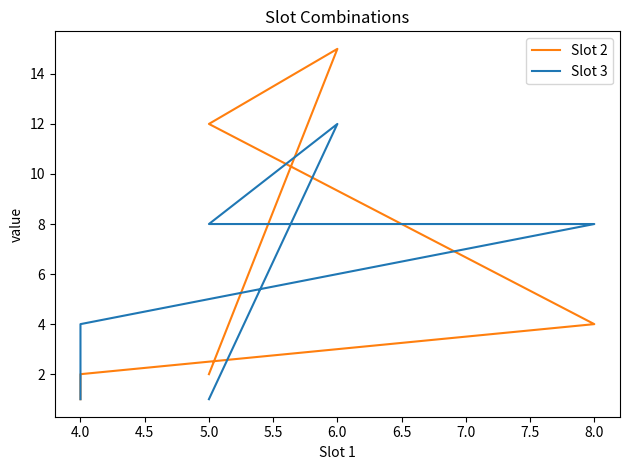

Between 6.0 and 4.0, which is larger?

6.0